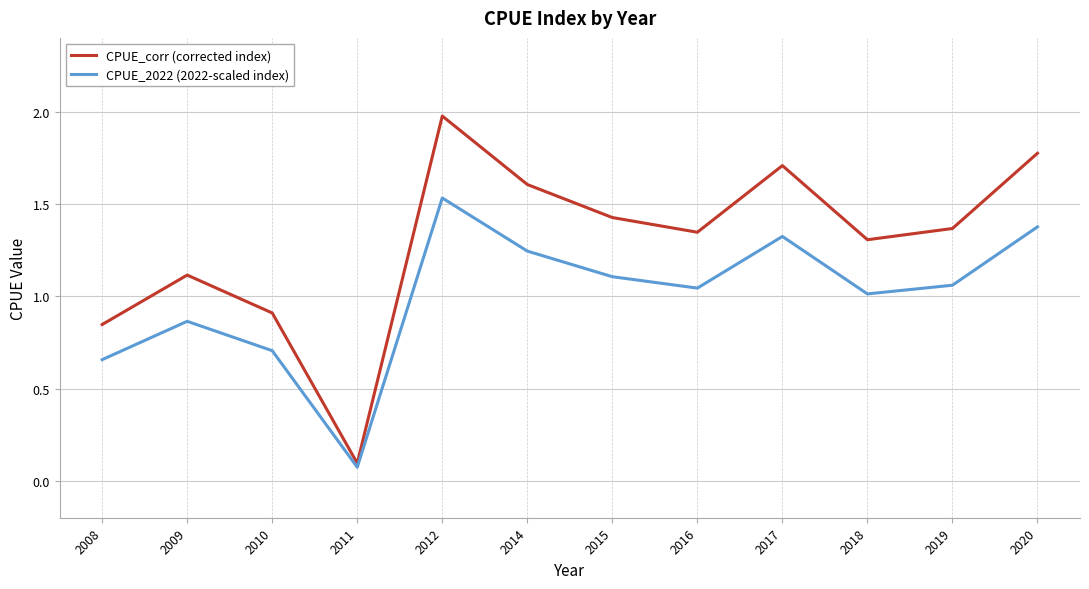

Where is the first local maximum for CPUE_corr (corrected index)?

2009